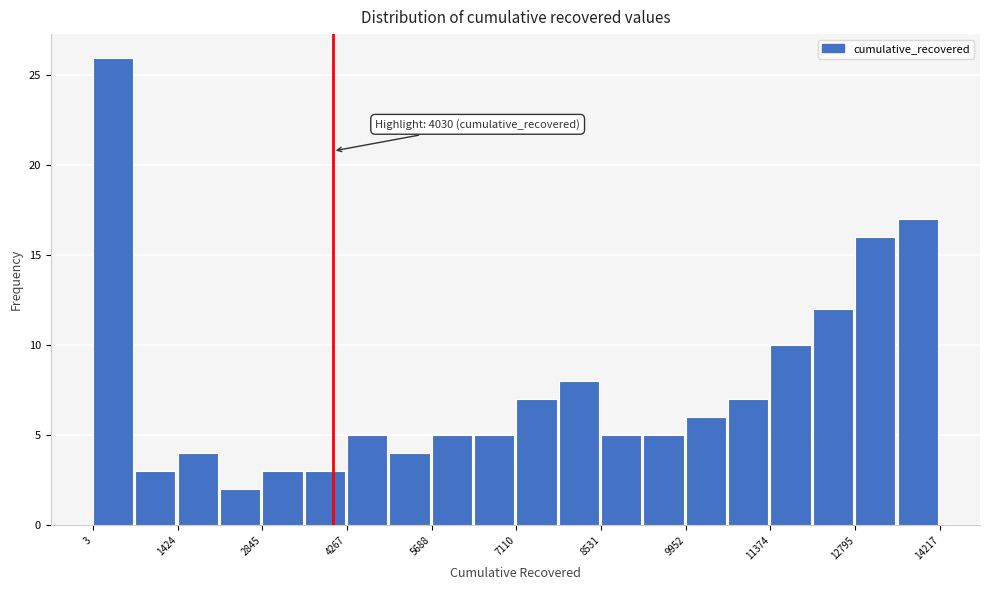

Read against the x-axis, roughly where is the centre of the tallest bar?

400